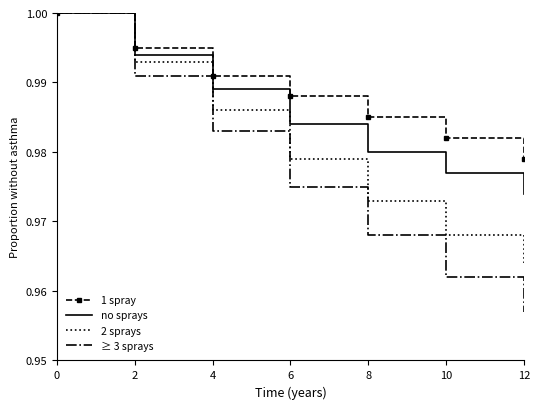

What is the total value across all series at 6?

3.9